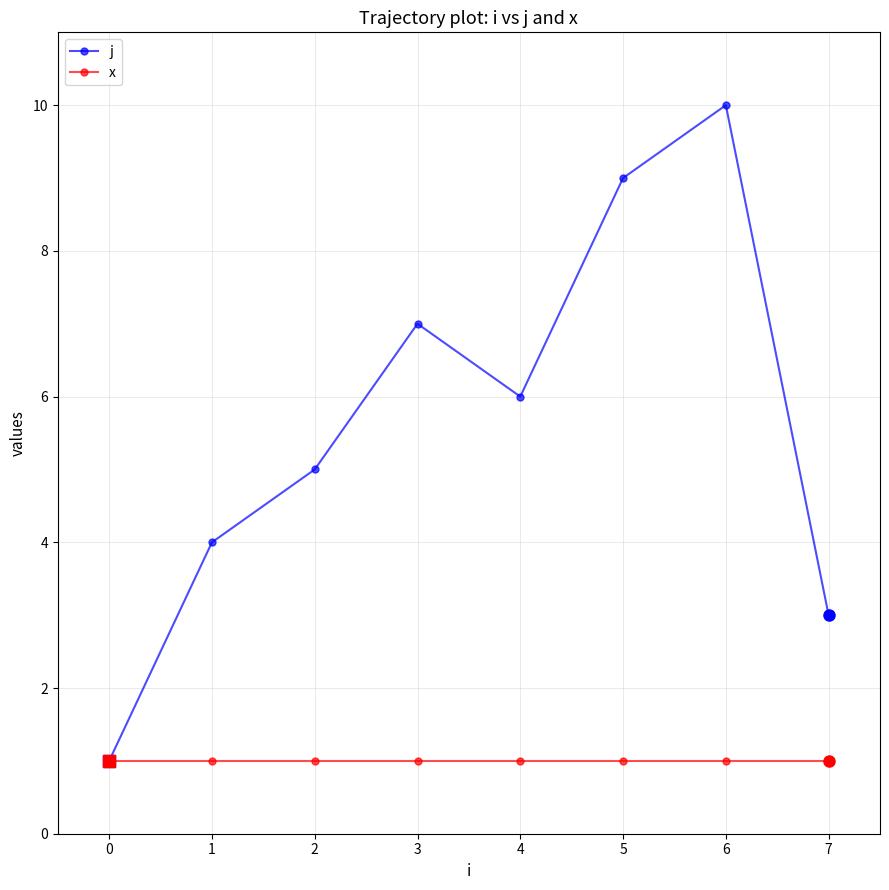

Does the chart have visible grid lines?

Yes